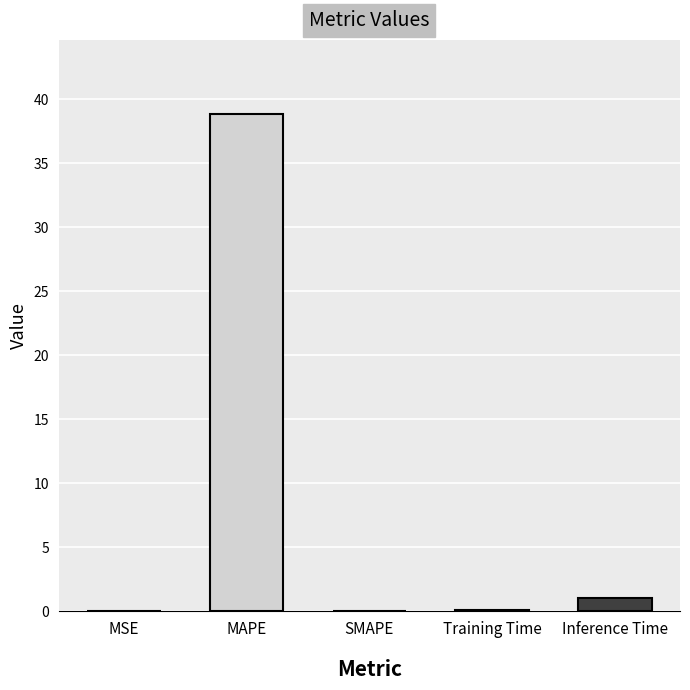

True or false: the data shows 23.1 at SMAPE.

False